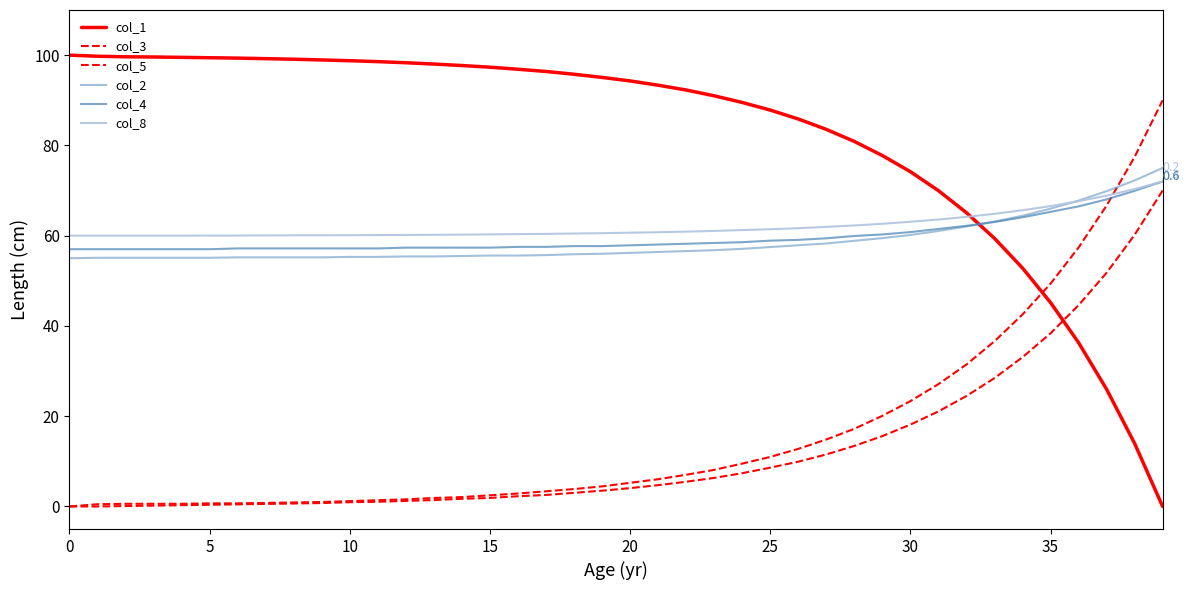

How many lines are shown in the chart?

6